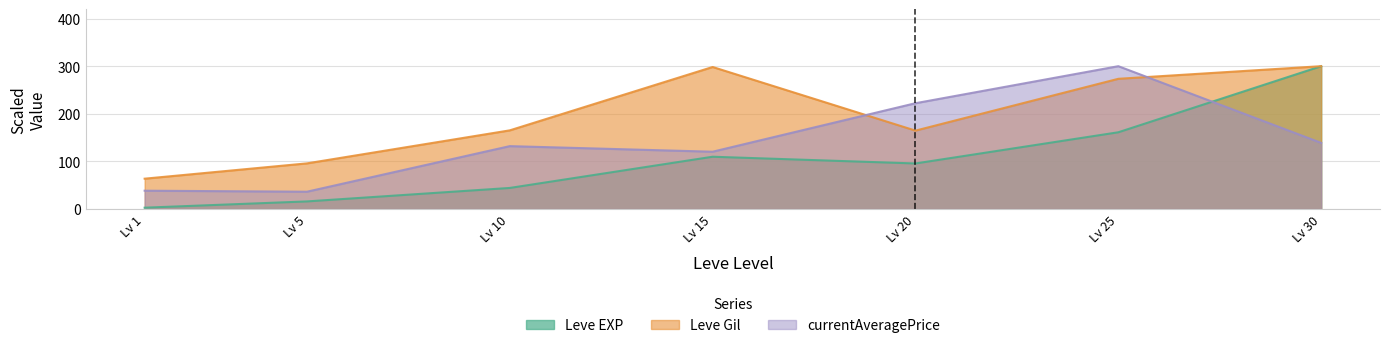

Which series changed the most between Lv 1 and Lv 20?

currentAveragePrice